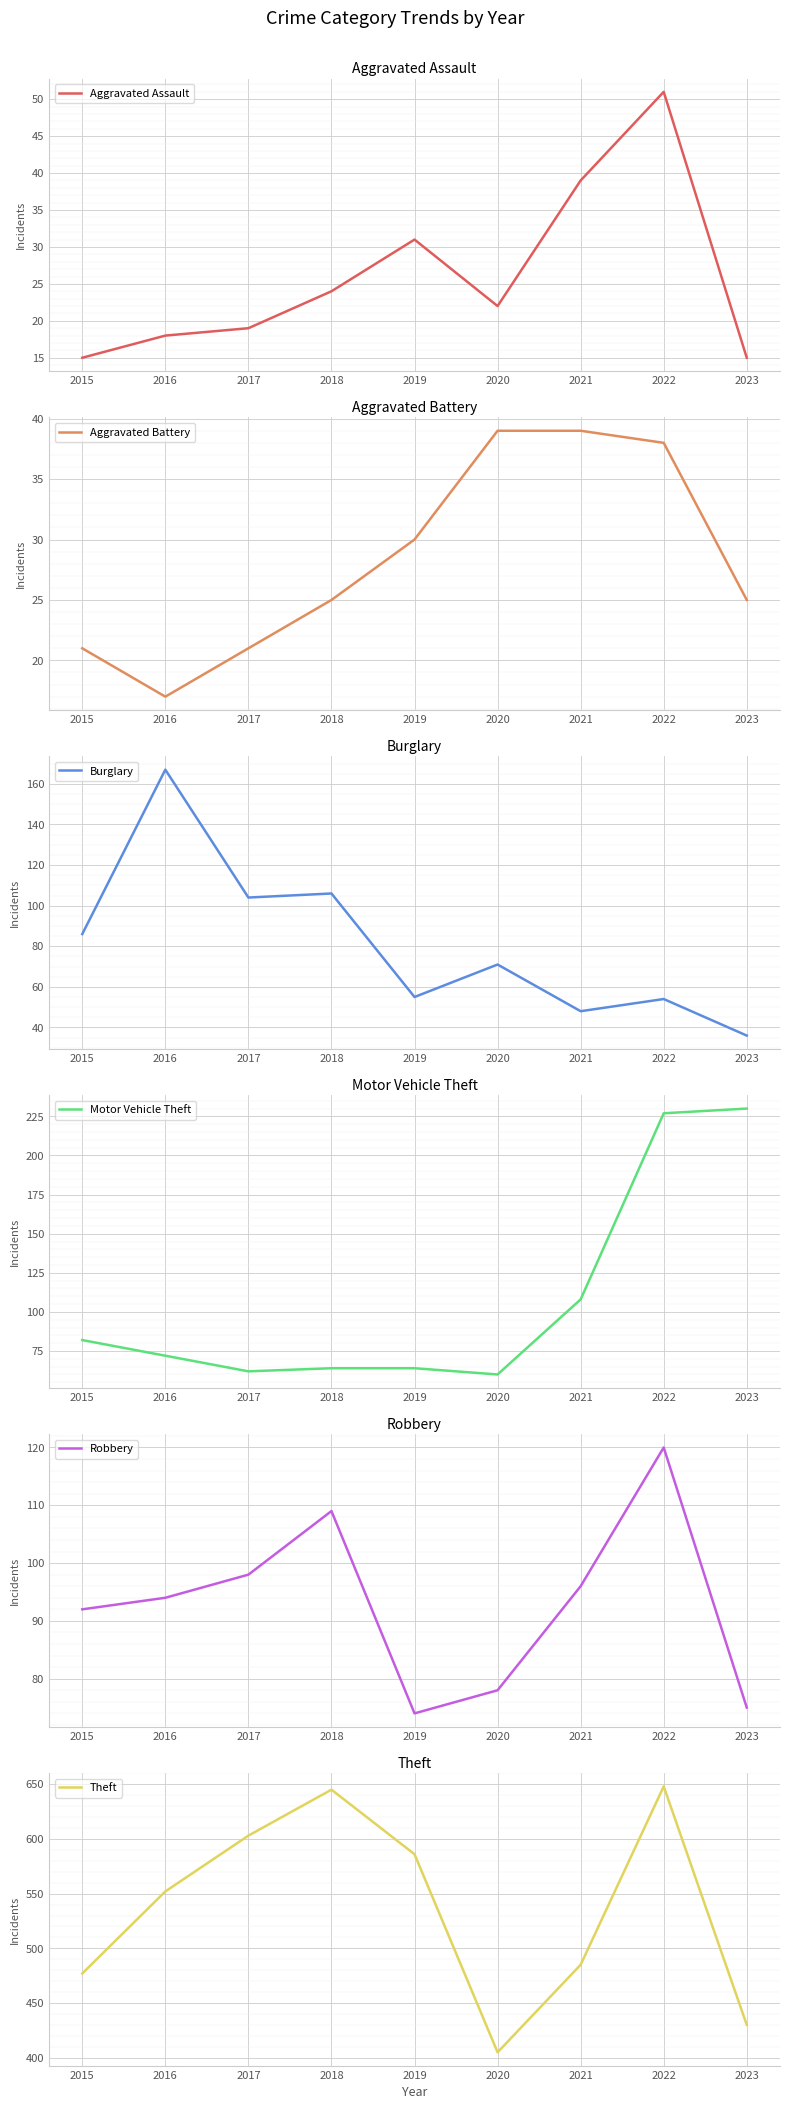

Reading right to left, transcribe all the data shown in this chart.

Aggravated Assault: 2023=15	2022=51	2021=39	2020=22	2019=31	2018=24	2017=19	2016=18	2015=15
Aggravated Battery: 2023=25	2022=38	2021=39	2020=39	2019=30	2018=25	2017=21	2016=17	2015=21
Burglary: 2023=36	2022=54	2021=48	2020=71	2019=55	2018=106	2017=104	2016=167	2015=86
Motor Vehicle Theft: 2023=230	2022=227	2021=108	2020=60	2019=64	2018=64	2017=62	2016=72	2015=82
Robbery: 2023=75	2022=120	2021=96	2020=78	2019=74	2018=109	2017=98	2016=94	2015=92
Theft: 2023=430	2022=648	2021=485	2020=405	2019=586	2018=645	2017=603	2016=552	2015=477